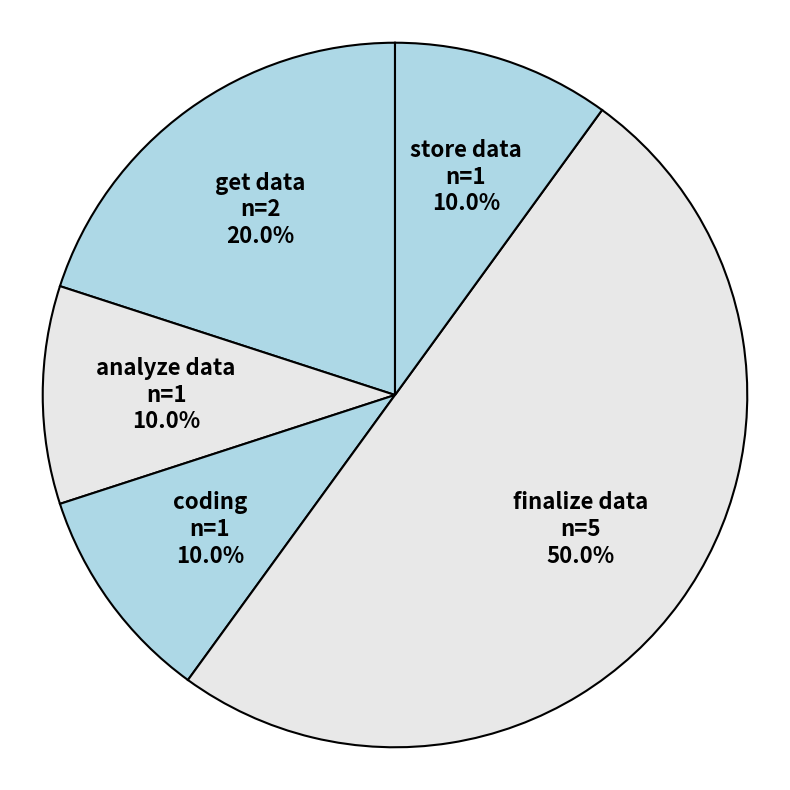

Does store data represent more than half of the total?

No